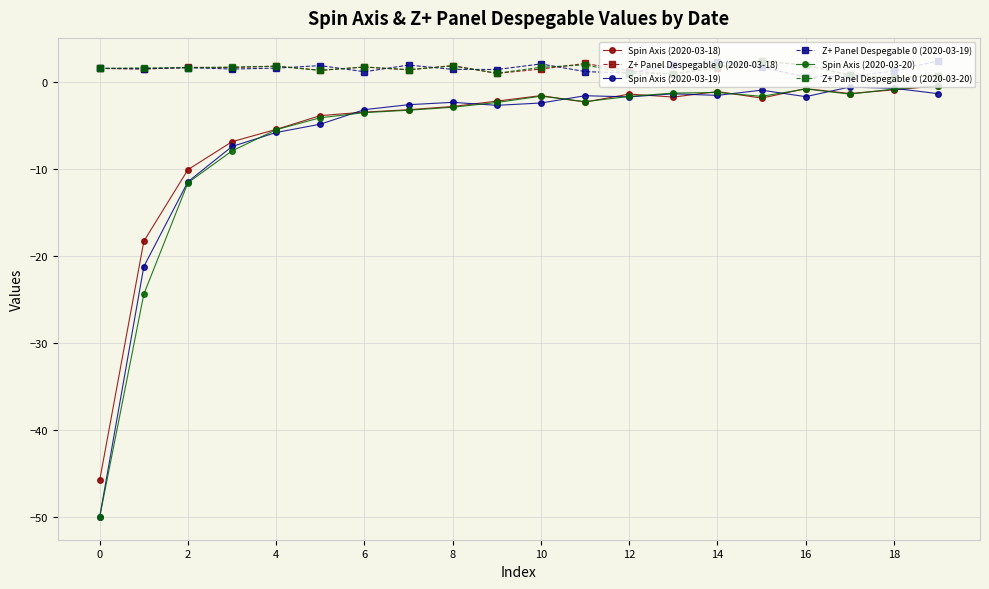

True or false: Spin Axis (2020-03-19) and Z+ Panel Despegable 0 (2020-03-20) intersect in this chart.

False